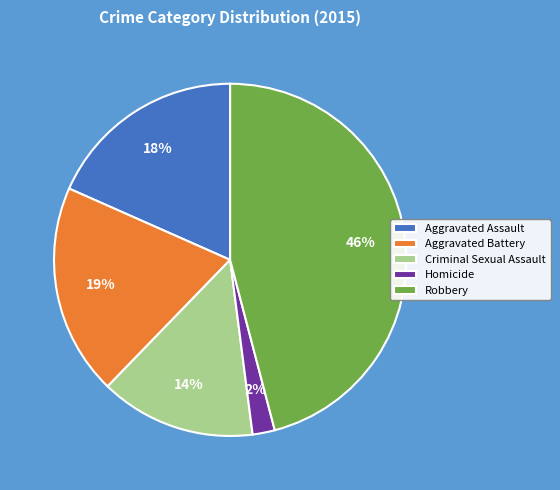

Which category has the biggest portion of the pie?

Robbery